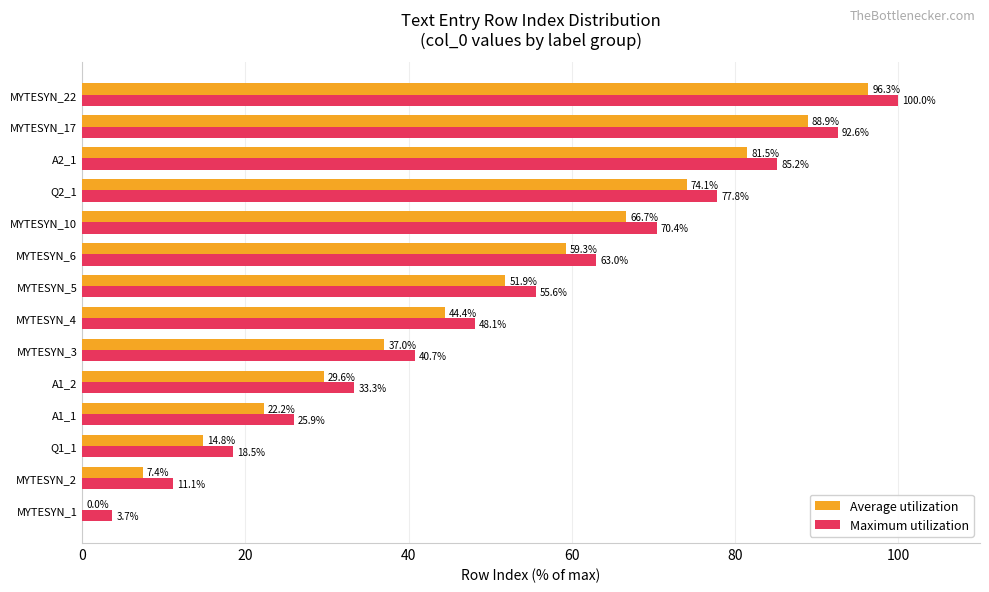

What is the average value of the Average utilization series?

48.1